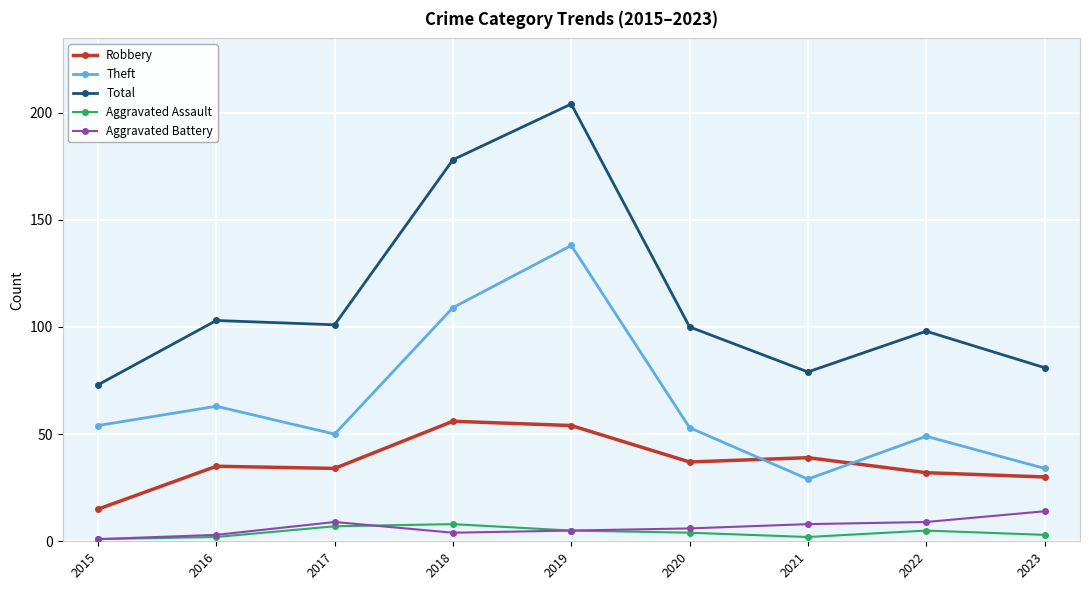

Between 2016 and 2020, which series saw the biggest shift?

Theft